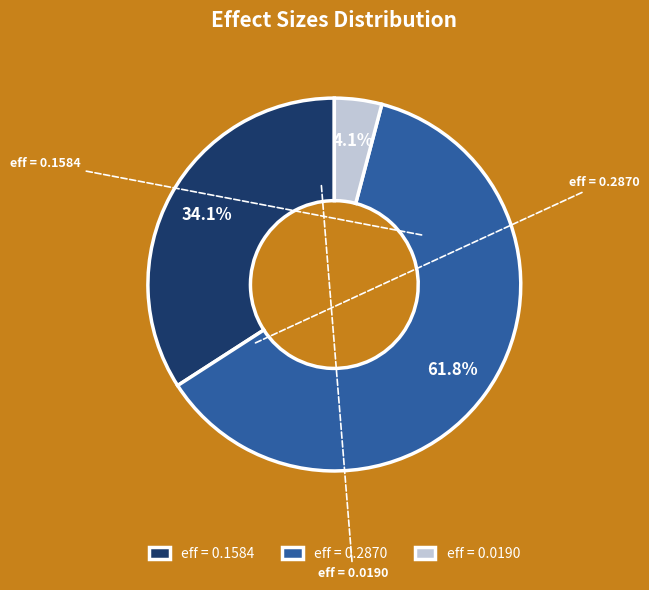

How many segments does this pie chart have?

3